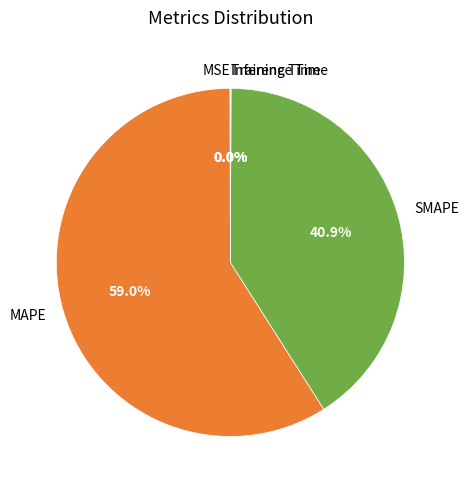

To the nearest percent, what is the average slice percentage?

20%